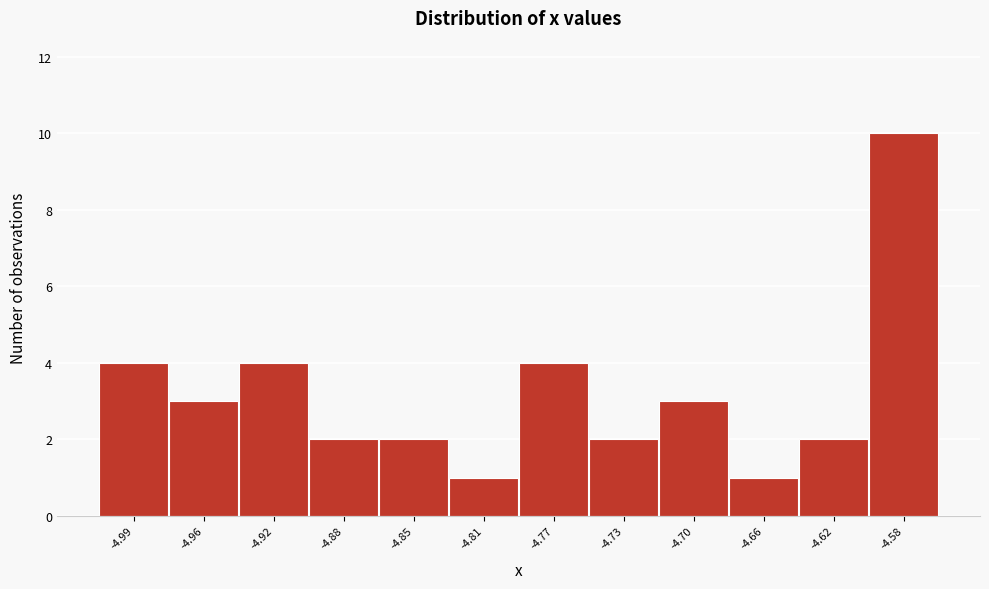

Reading left to right, extract all data points from this chart.

-4.99=4	-4.96=3	-4.92=4	-4.88=2	-4.85=2	-4.81=1	-4.77=4	-4.73=2	-4.70=3	-4.66=1	-4.62=2	-4.58=10